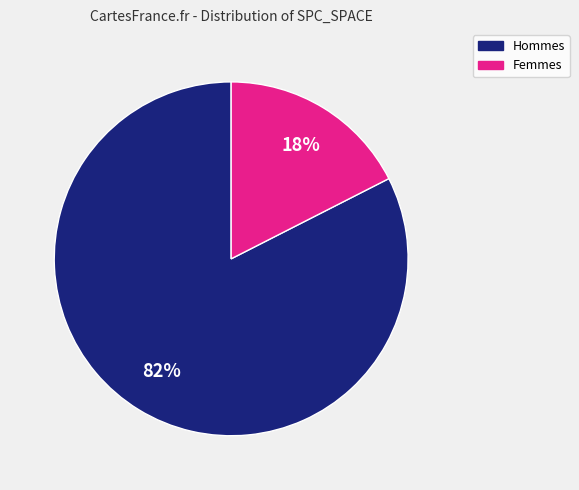

To the nearest percent, what is the average slice percentage?

50%